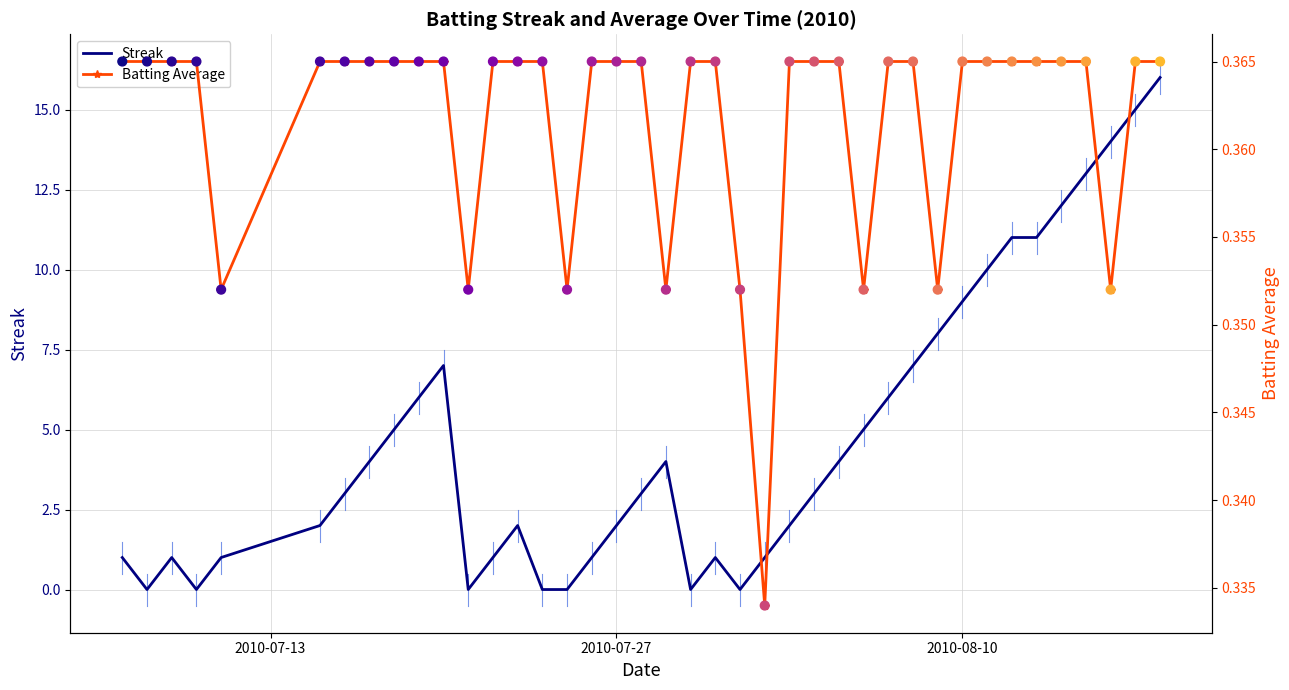

Which series contains the lowest Y value?

Streak